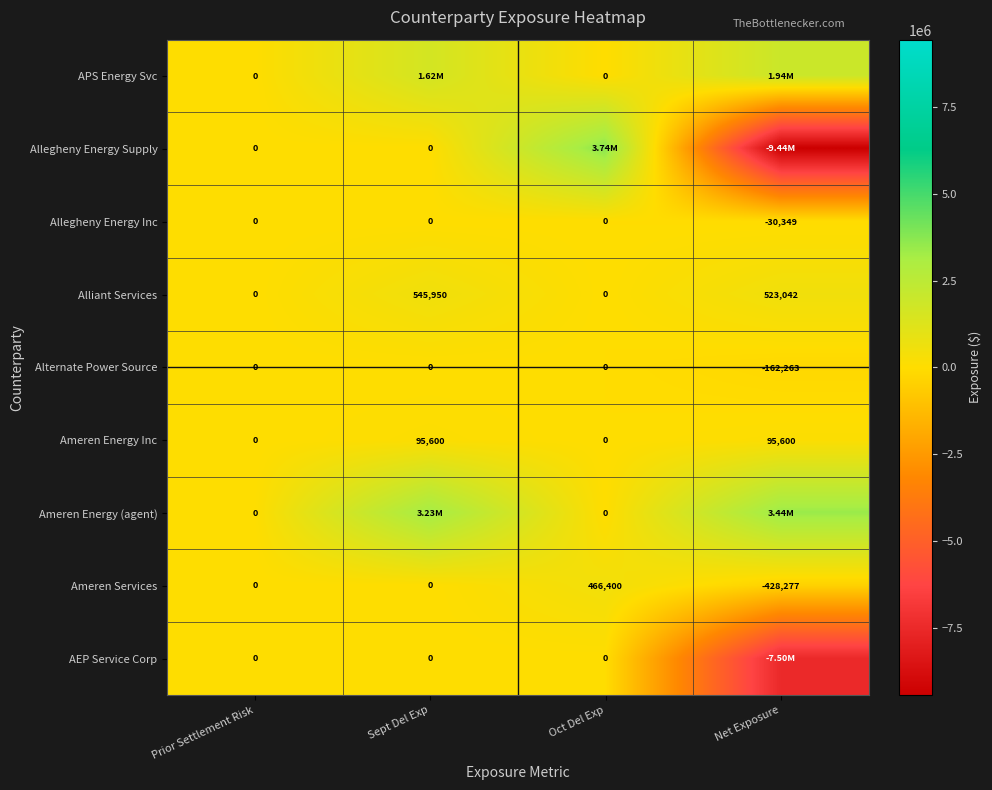

What is the minimum value for Ameren Services?

-428277